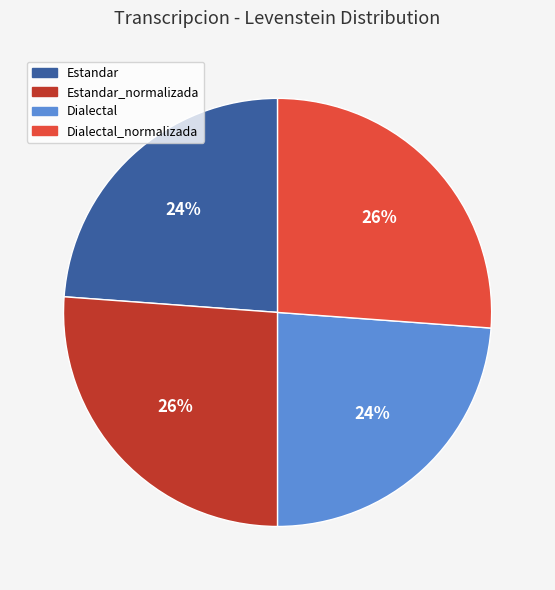

Is there a majority slice in this chart?

No